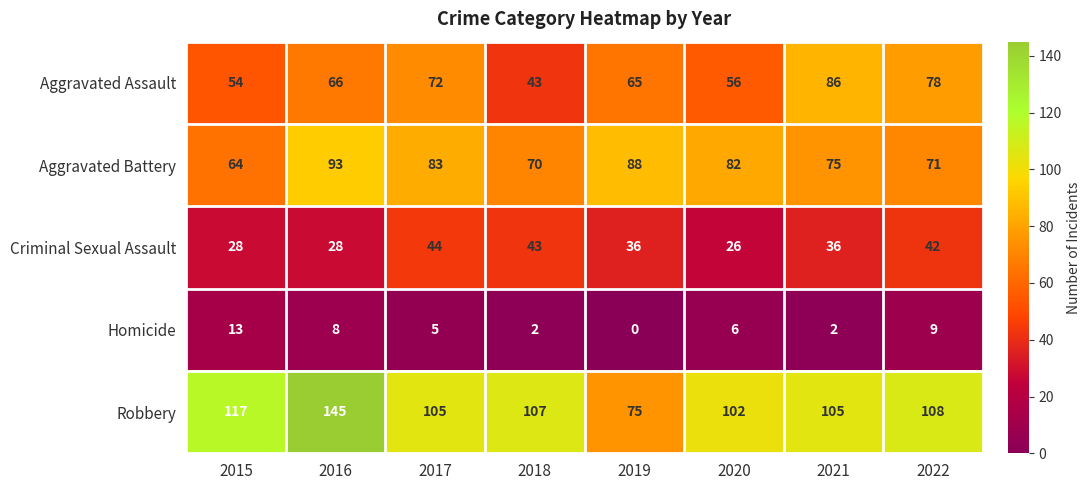

List the series in order of their peak value, highest first.

Robbery, Aggravated Battery, Aggravated Assault, Criminal Sexual Assault, Homicide